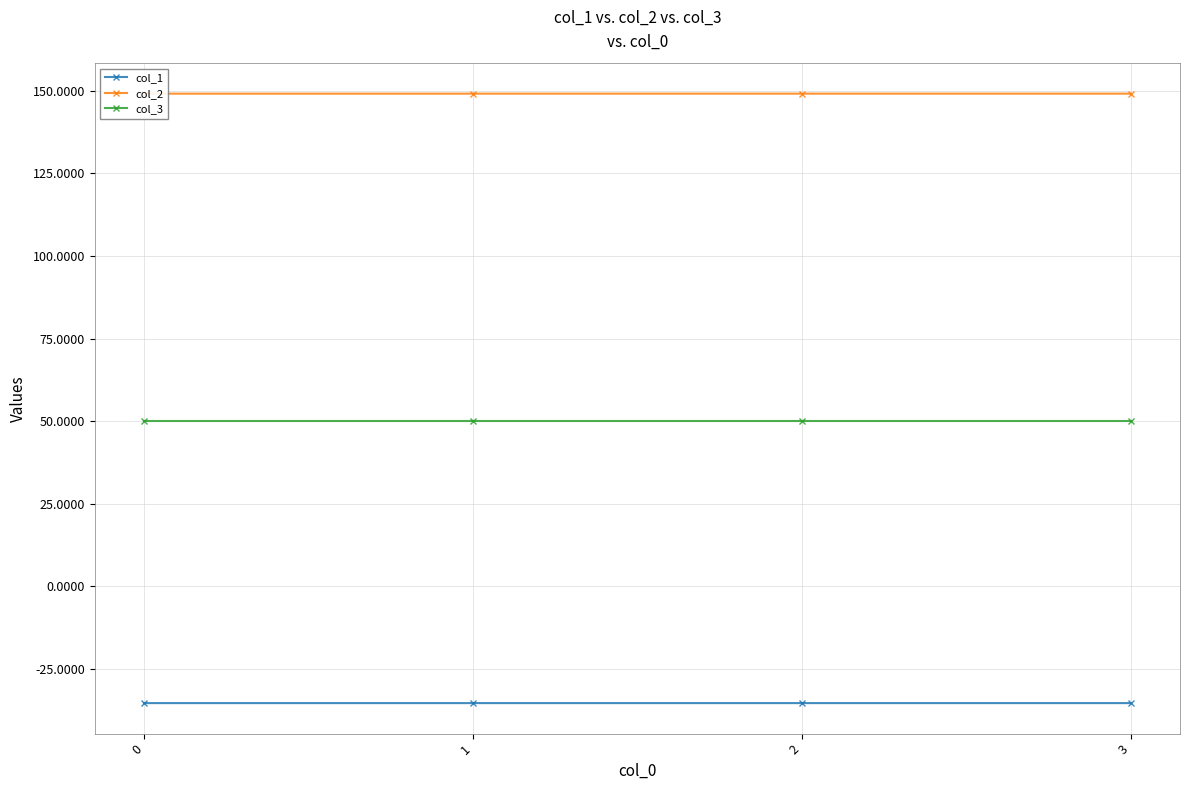

Reading left to right, list all the values displayed in this chart.

col_1: -35.4	-35.4	-35.4	-35.4
col_2: 149.2	149.2	149.2	149.2
col_3: 50.0	50.0	50.0	50.0